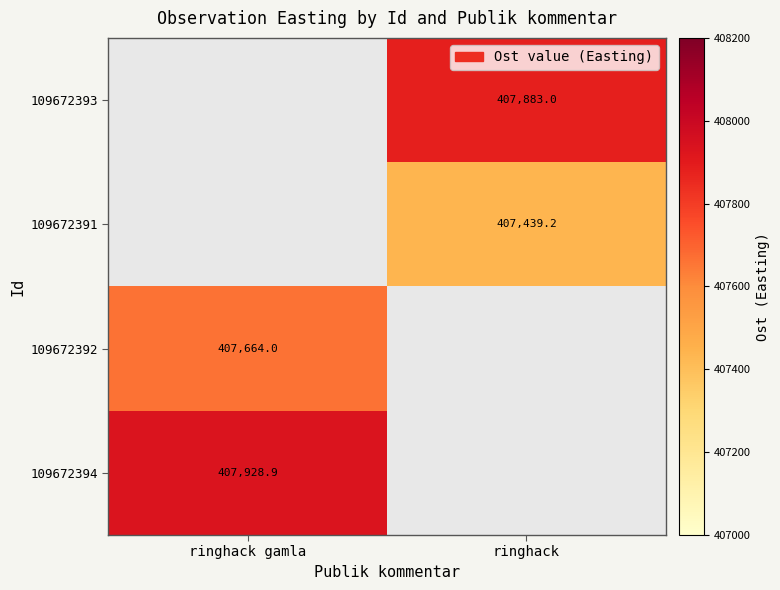

Read the 109672391 value at ringhack.

407439.2